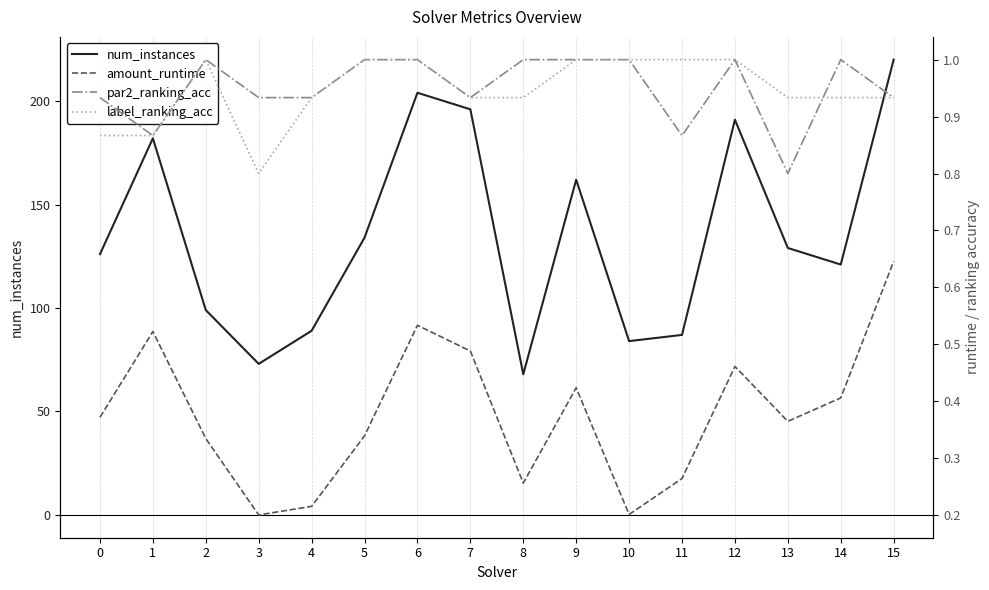

Is the value of label_ranking_acc at 9 greater than the value of num_instances at 14?

No